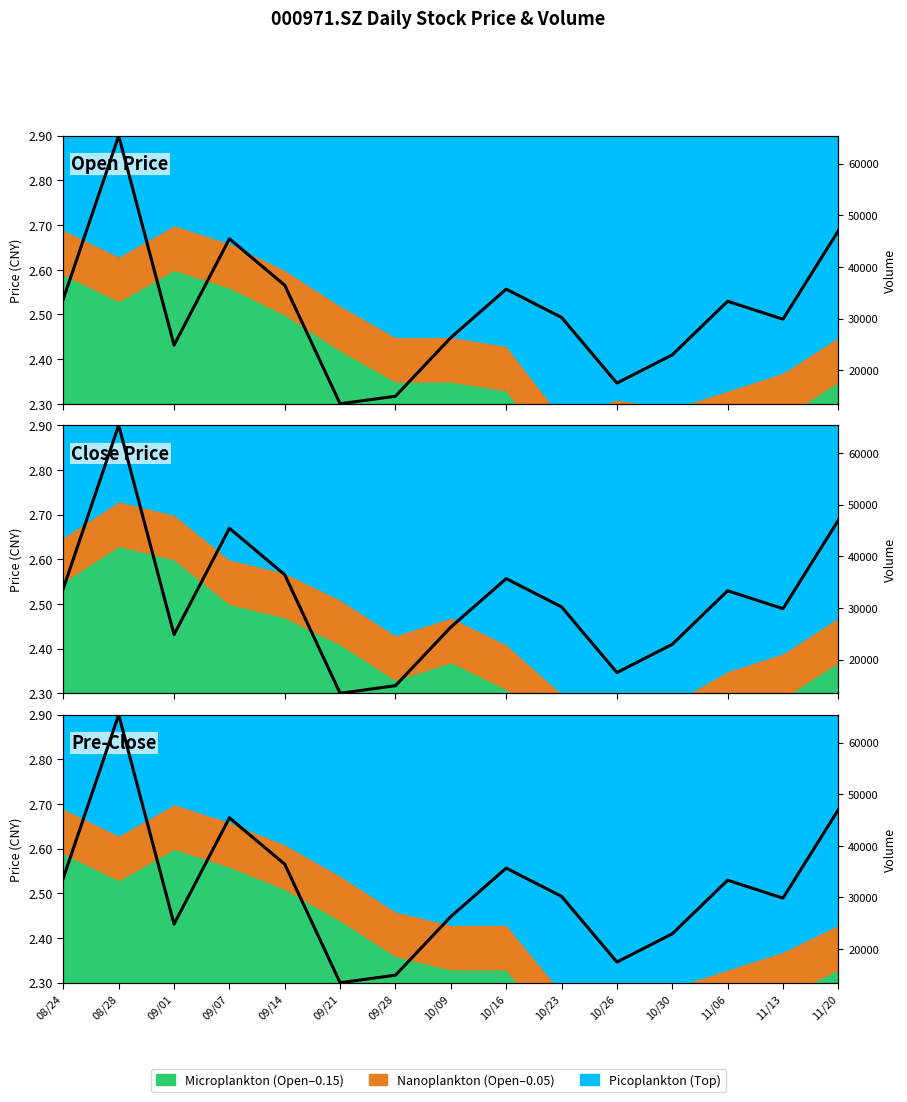

What is the difference between the maximum and minimum values?

0.6